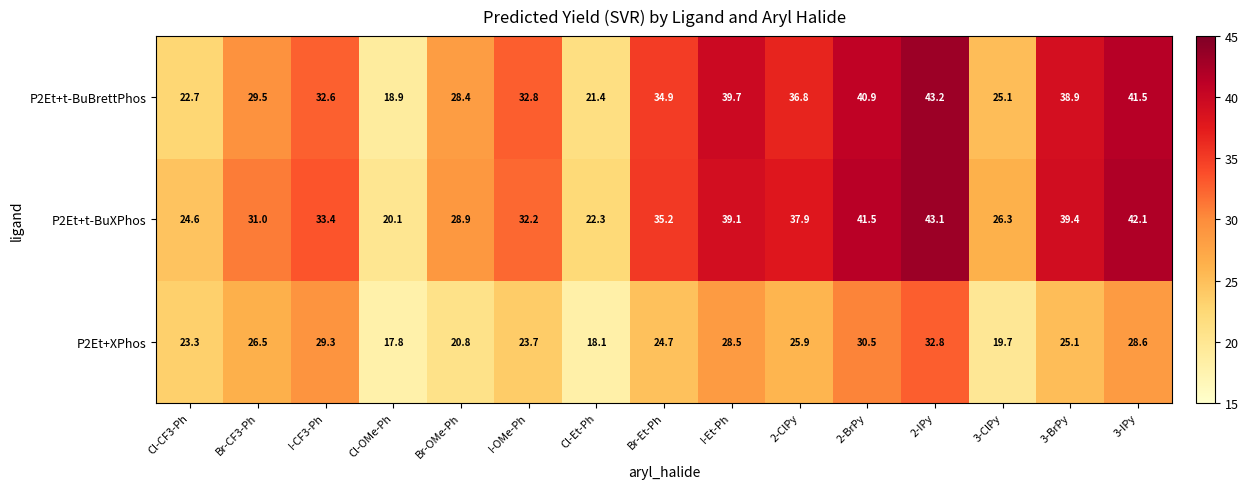

What is the difference between the maximum and minimum values in the P2Et+t-BuXPhos series?

23.0